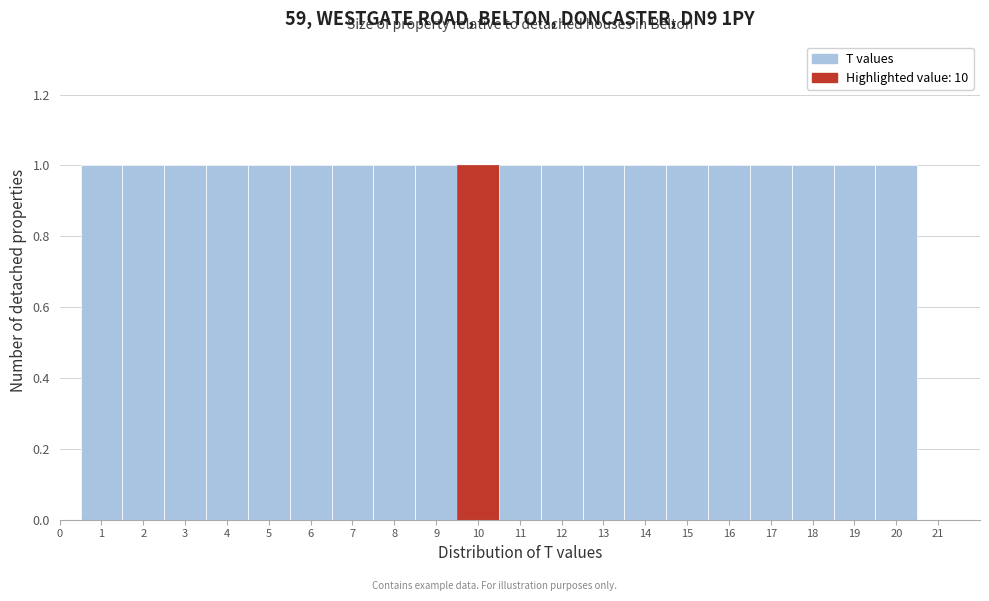

How tall is the bar that spans 0.5 to 1.5 on the x-axis? The values are not printed on the chart, so give them approximately, as read against the axis.

1